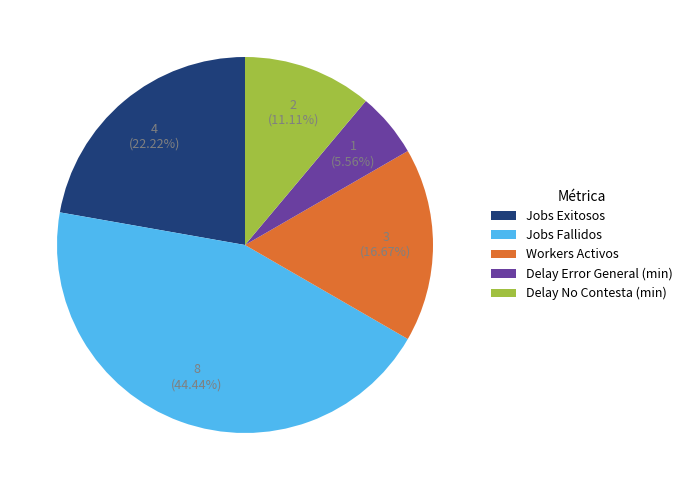

What portion of the pie excludes Delay Error General (min)?

94.4%